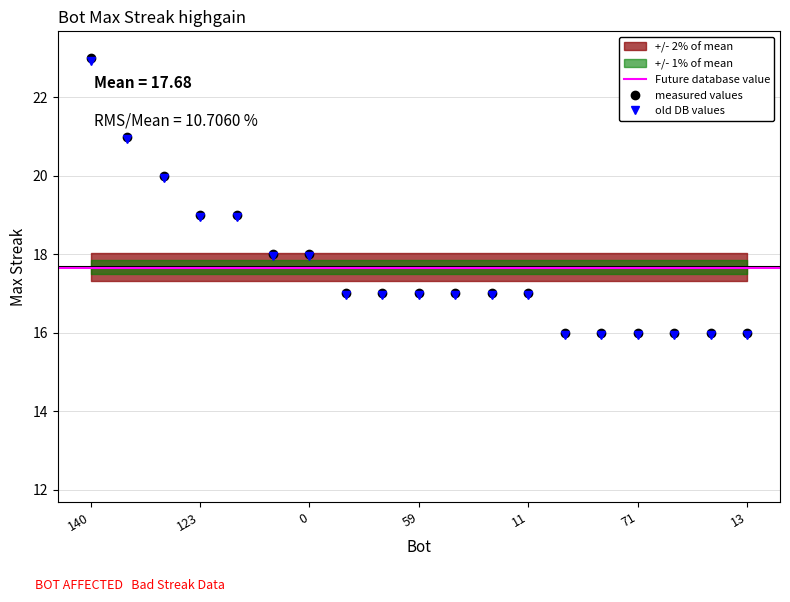

What is the label of the 2nd point from the left?

112